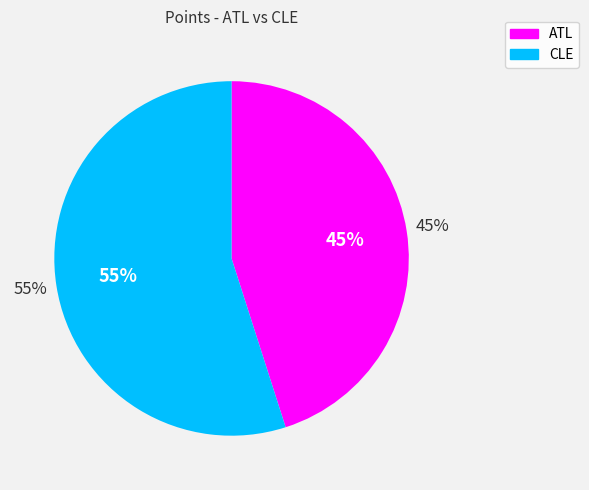

Approximately how many times larger is the value at CLE compared to ATL?

1.2